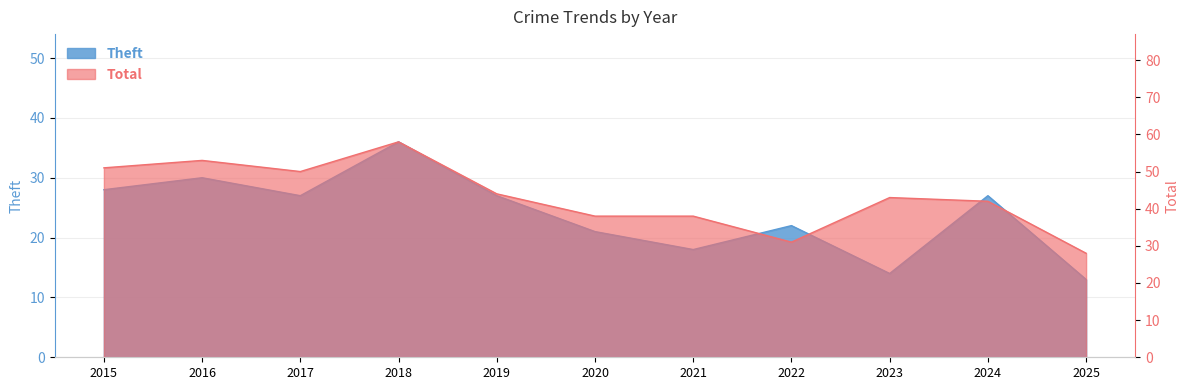

Which series has the largest range (max minus min)?

Total